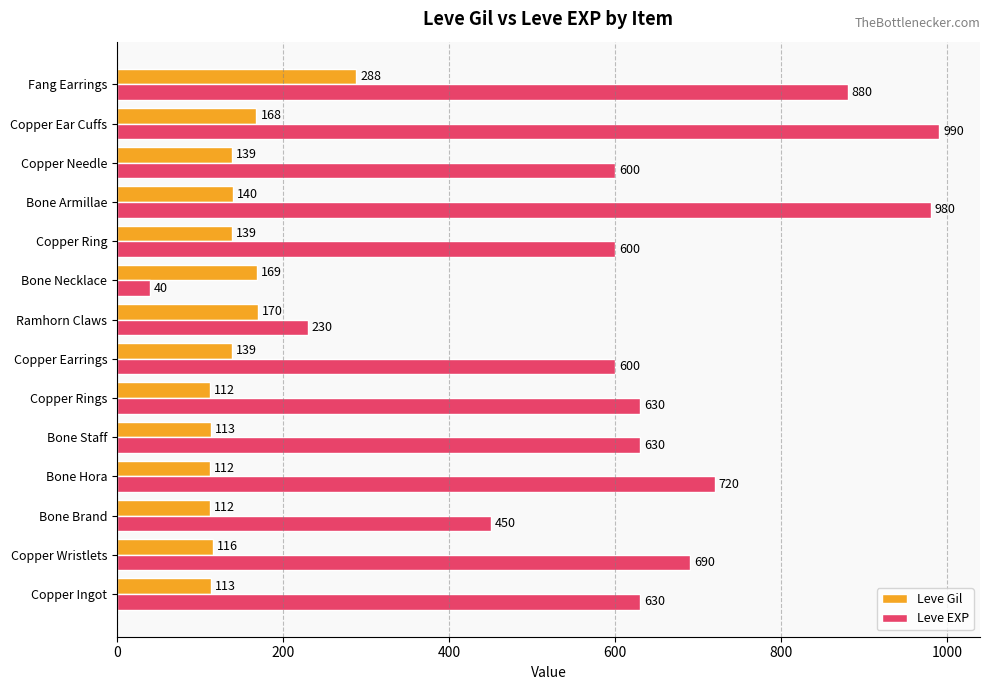

What is the difference between the second highest and second lowest values in the Leve EXP series?

750